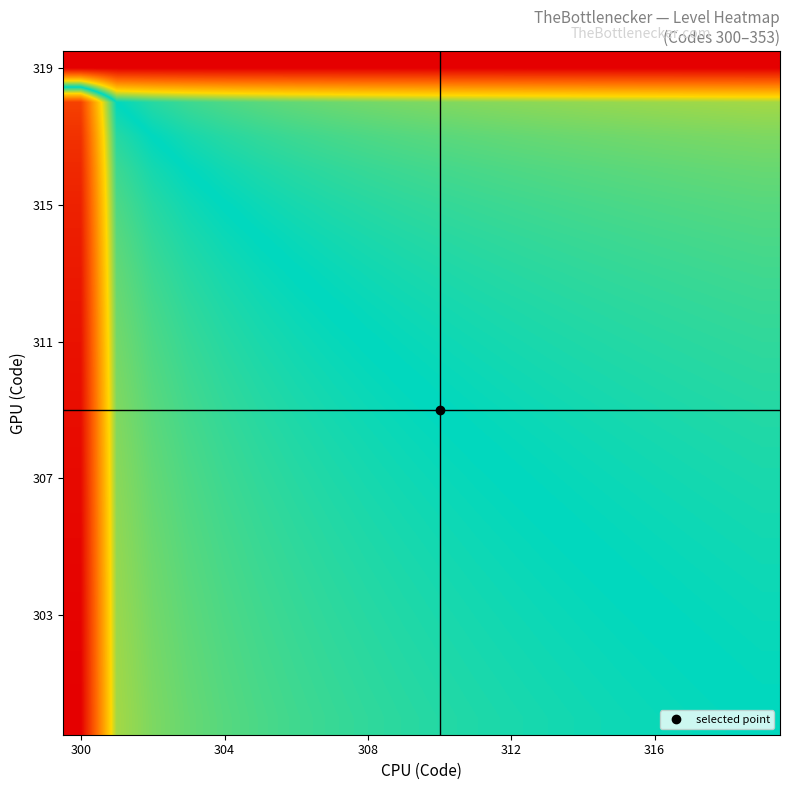

What is the maximum value shown in the chart?

13.8